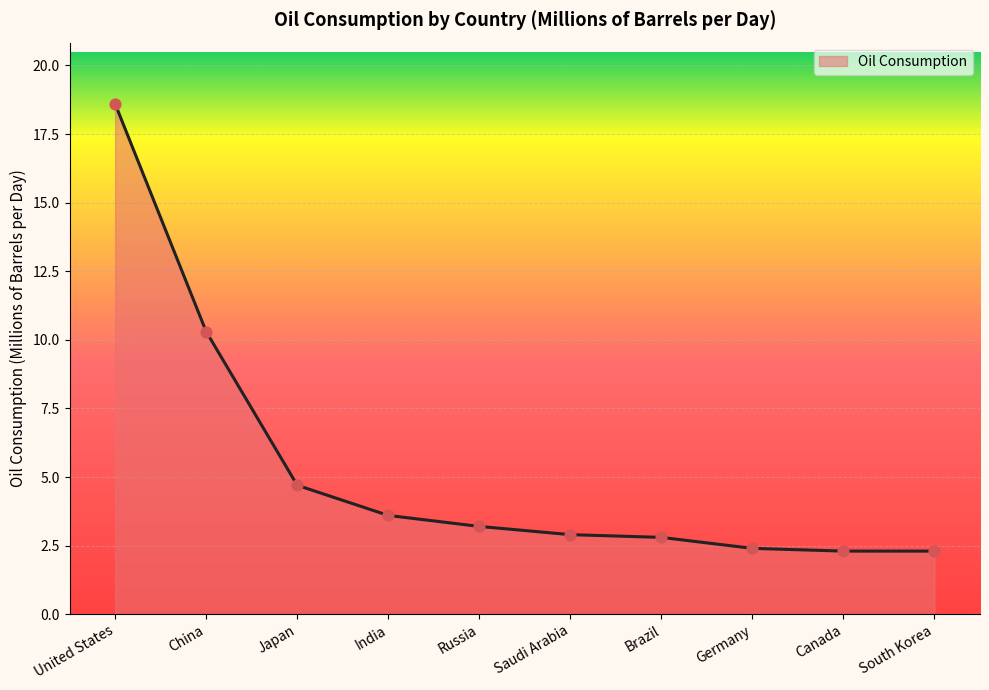

What is the change in value from United States to Canada?

-16.3